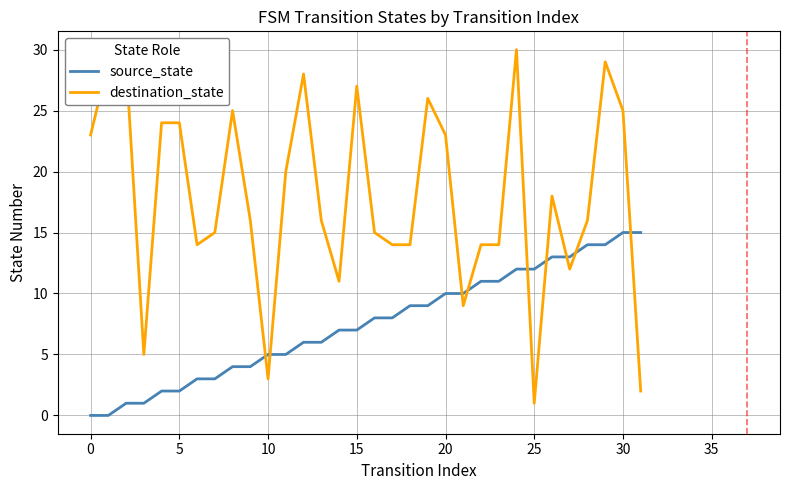

How many categories are shown in the chart?

32